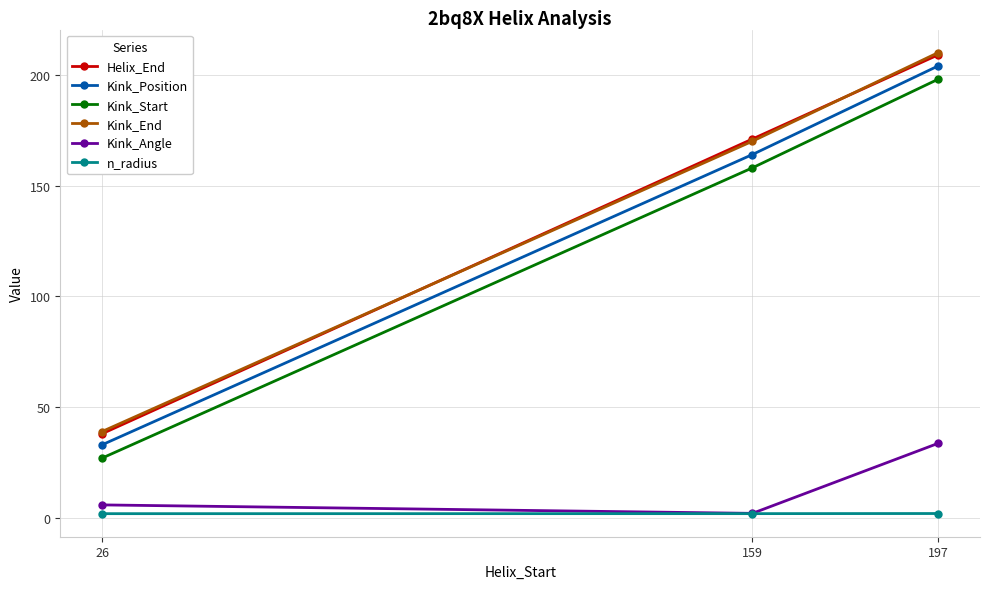

What is the value of the Kink_End point at the 2nd from the left?

170.0